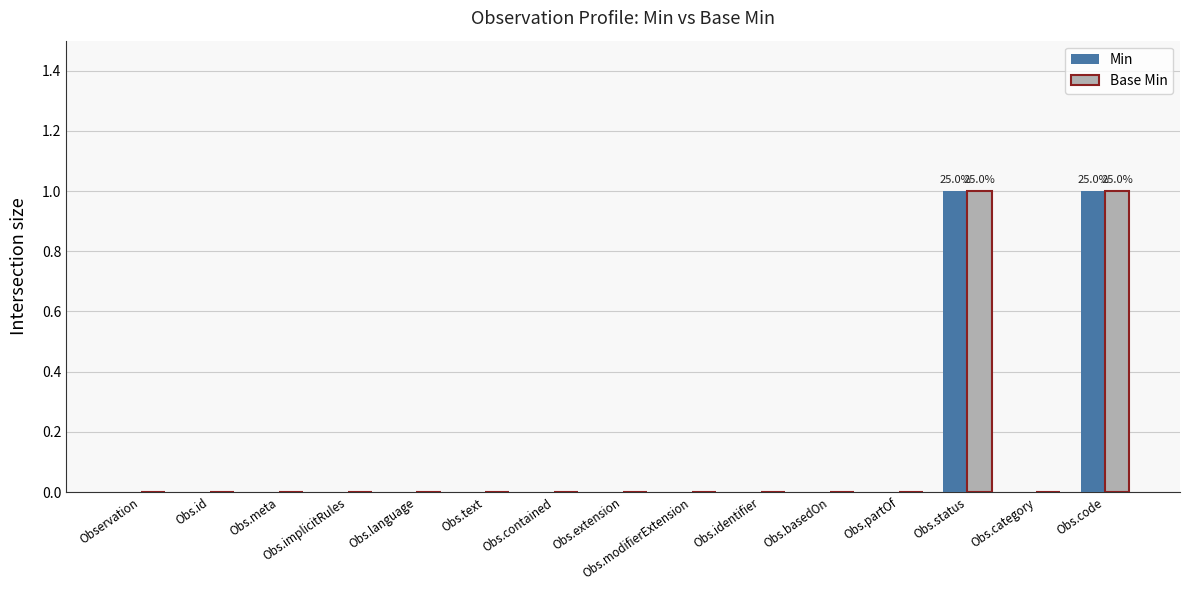

Are the bars horizontal?

No